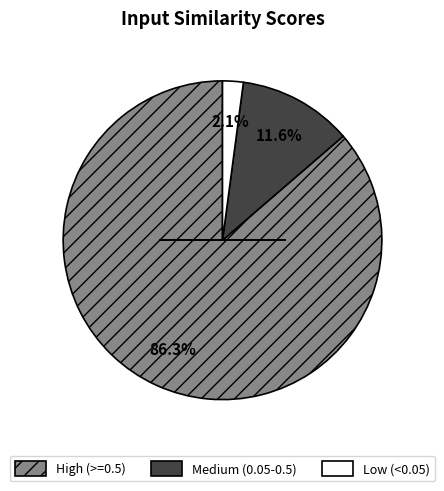

Combined, what portion of the pie is Medium (0.05-0.5) and Low (<0.05)?

13.7%